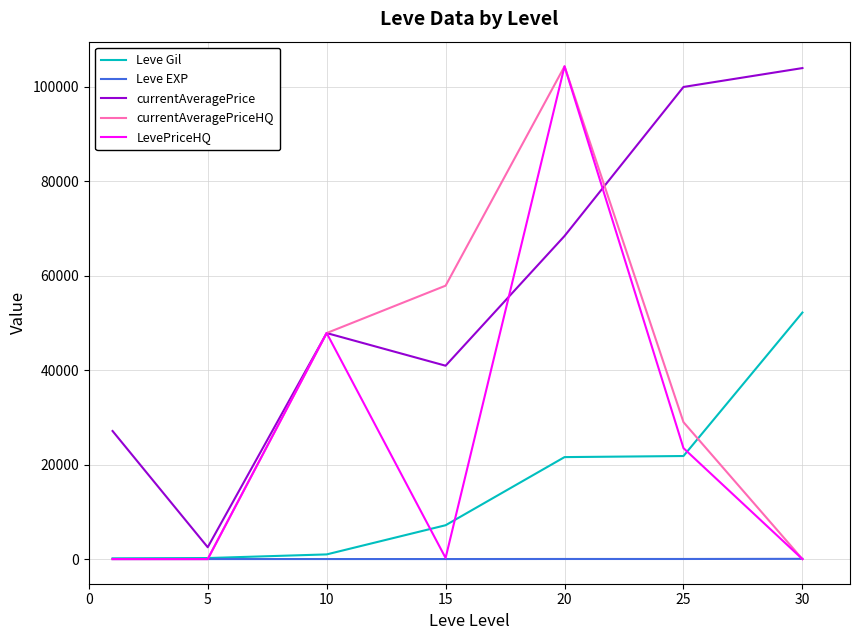

How many lines are shown in the chart?

5